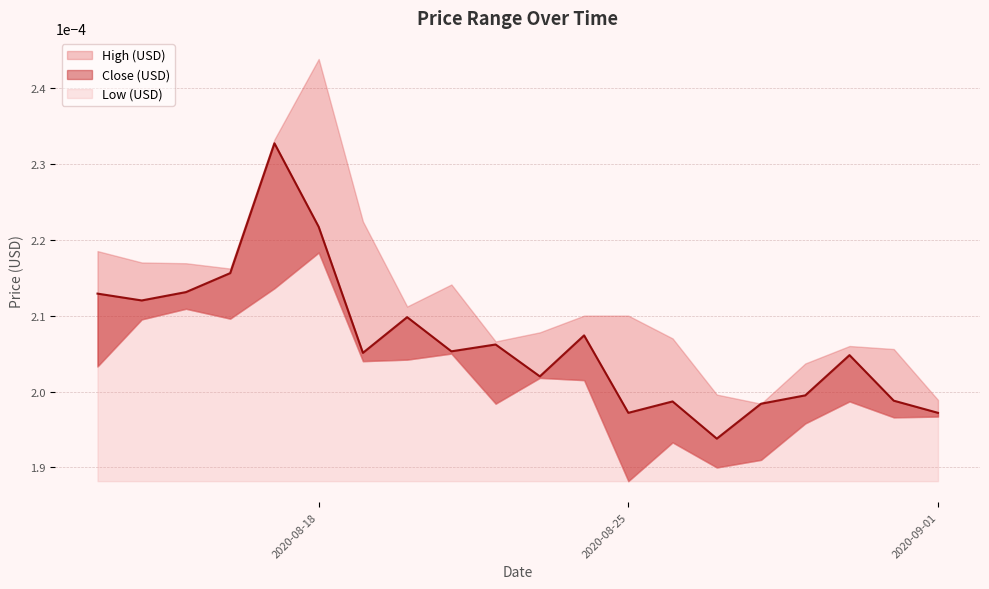

Is it true that Low (USD) equals 0.0 at 2020-08-16?

True